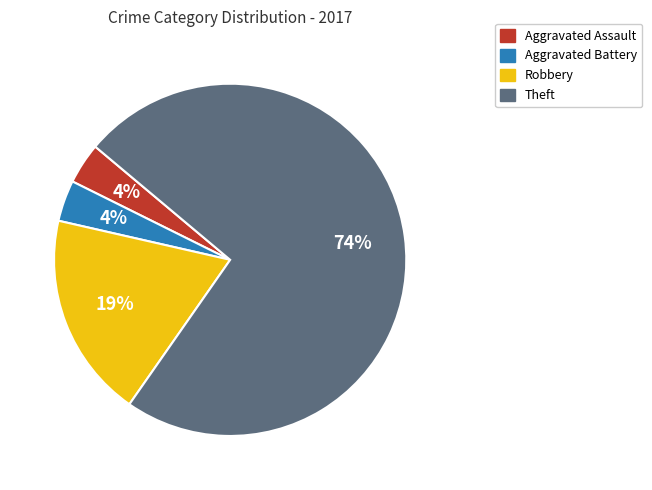

Combined, do Aggravated Assault and Robbery account for over 50%?

No